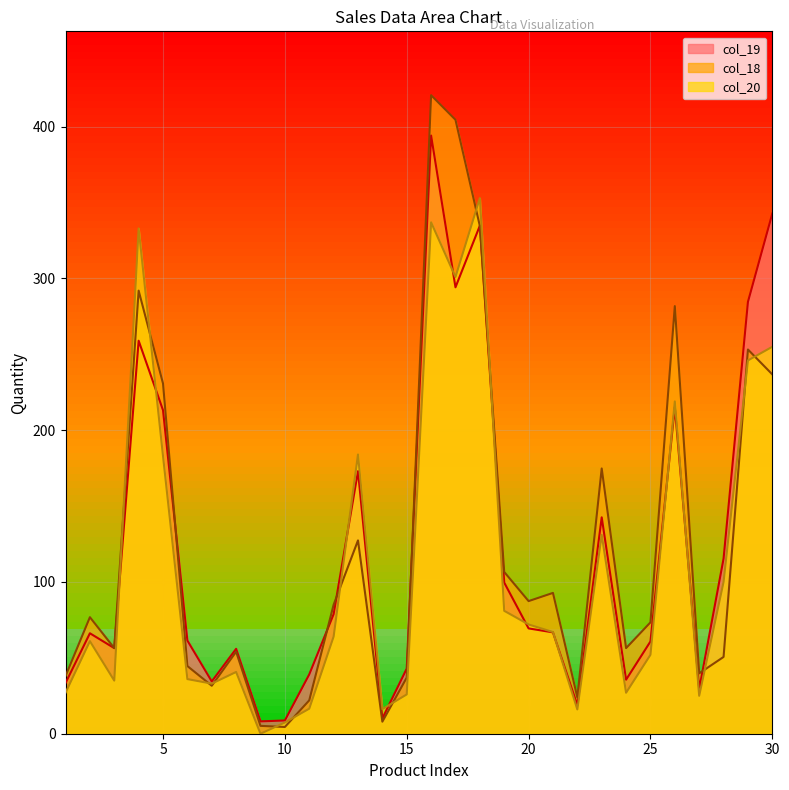

What are all the series names shown in the legend?

col_19, col_18, col_20